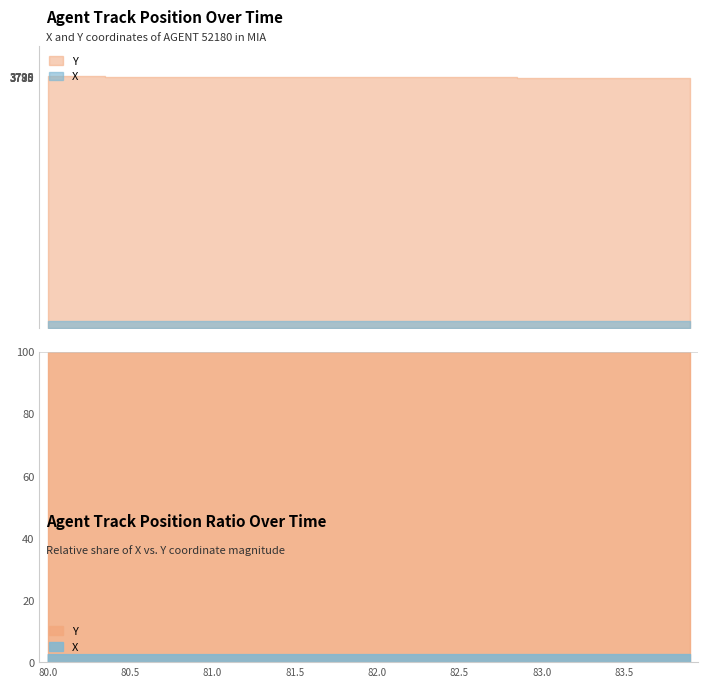

What is the spread (max minus min) of values at 83.3?

3675.9